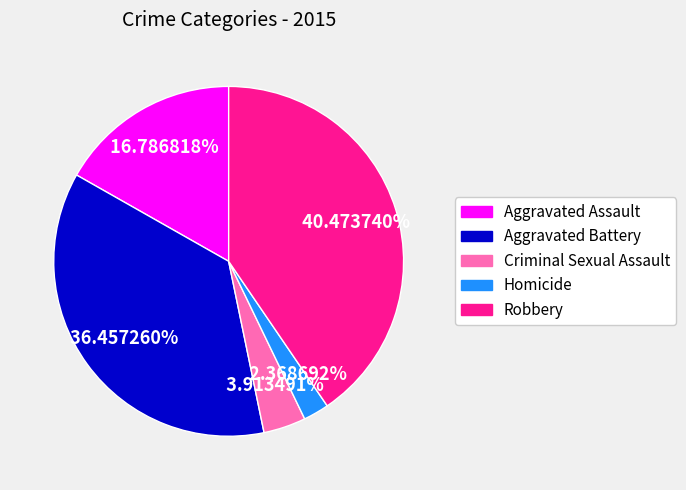

To the nearest percent, what percentage of the pie is Aggravated Battery?

36%